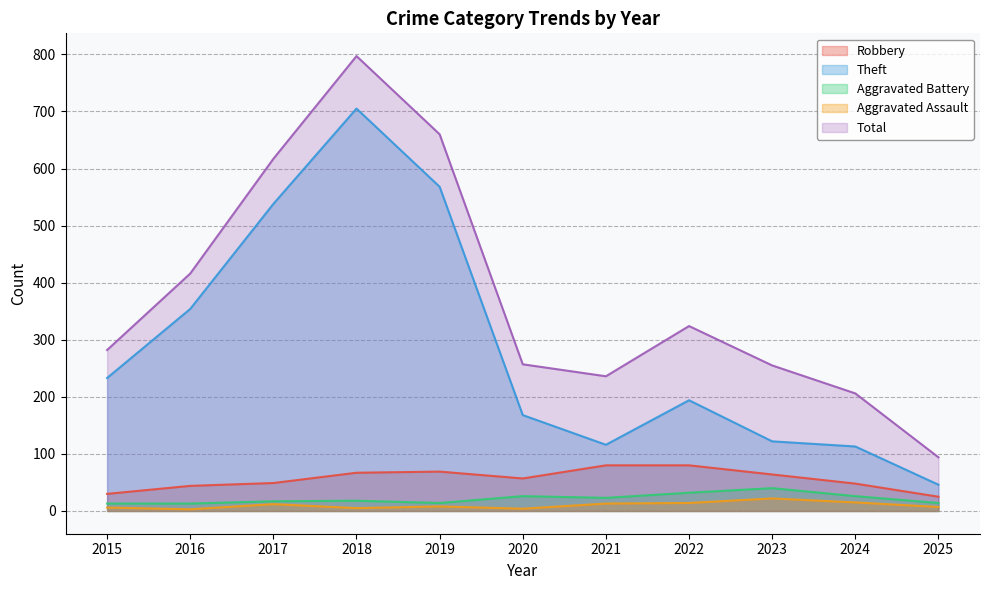

What is the total value across all series at 2020?

512